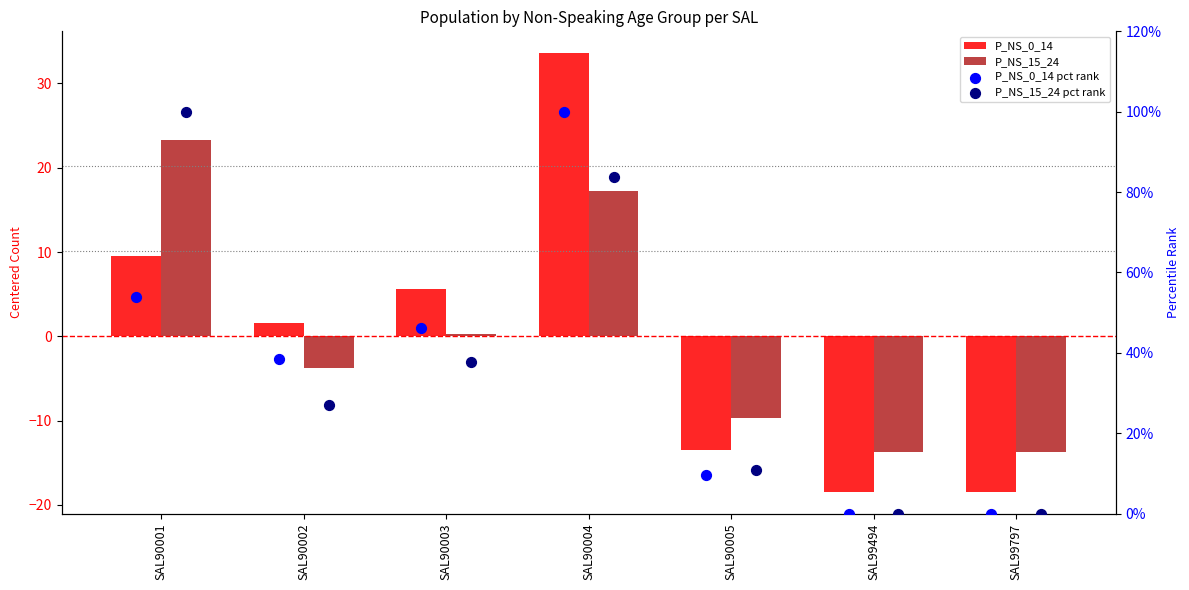

What are all the series names shown in the legend?

P_NS_0_14, P_NS_15_24, P_NS_0_14 pct rank, P_NS_15_24 pct rank